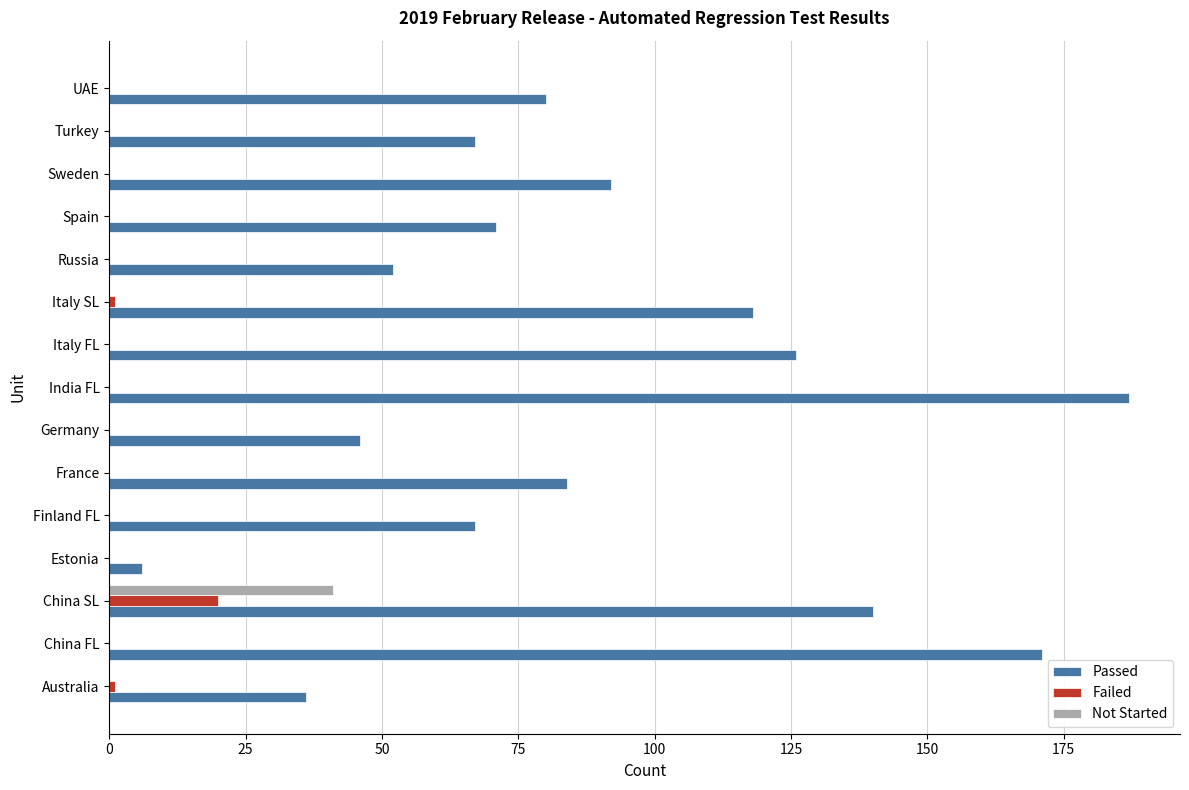

What is the average value of the Passed series?

90